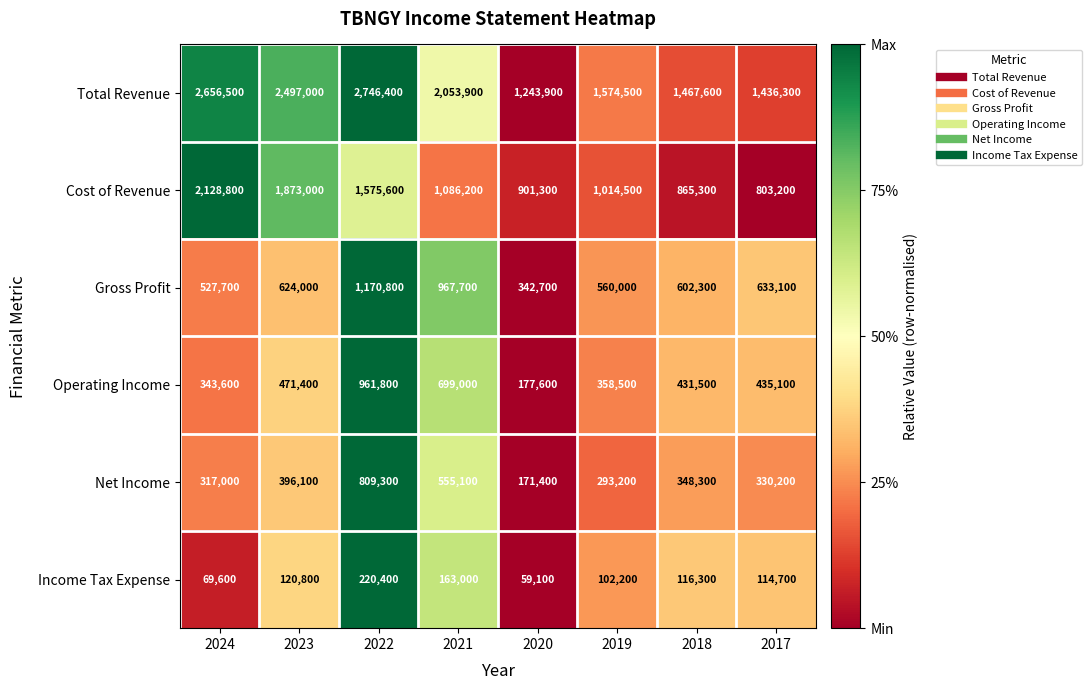

How many distinct data groups are displayed?

6